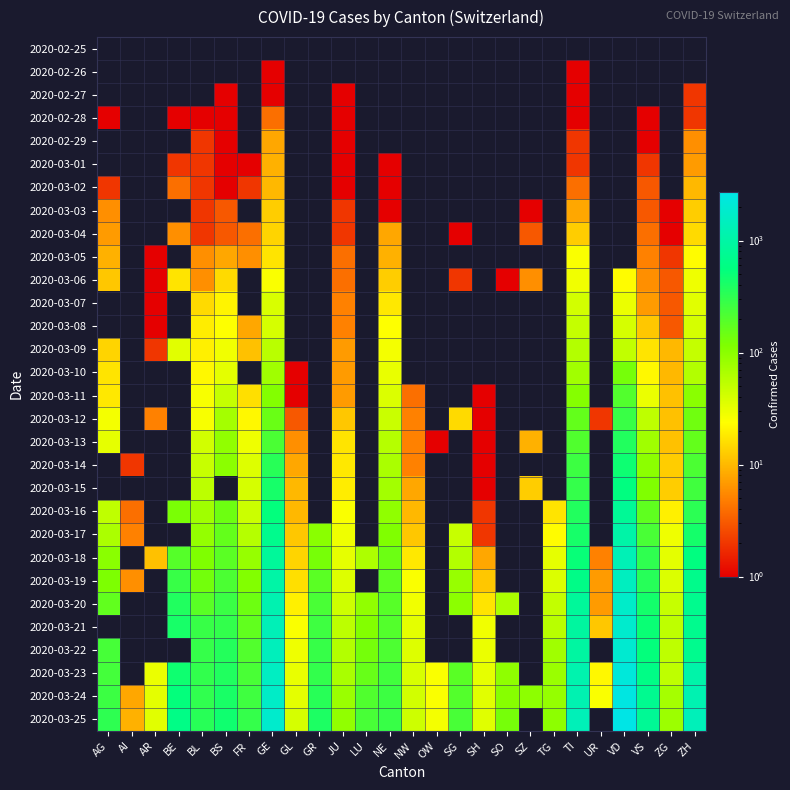

True or false: 2020-03-01 has a value of 1.0 at BS.

True